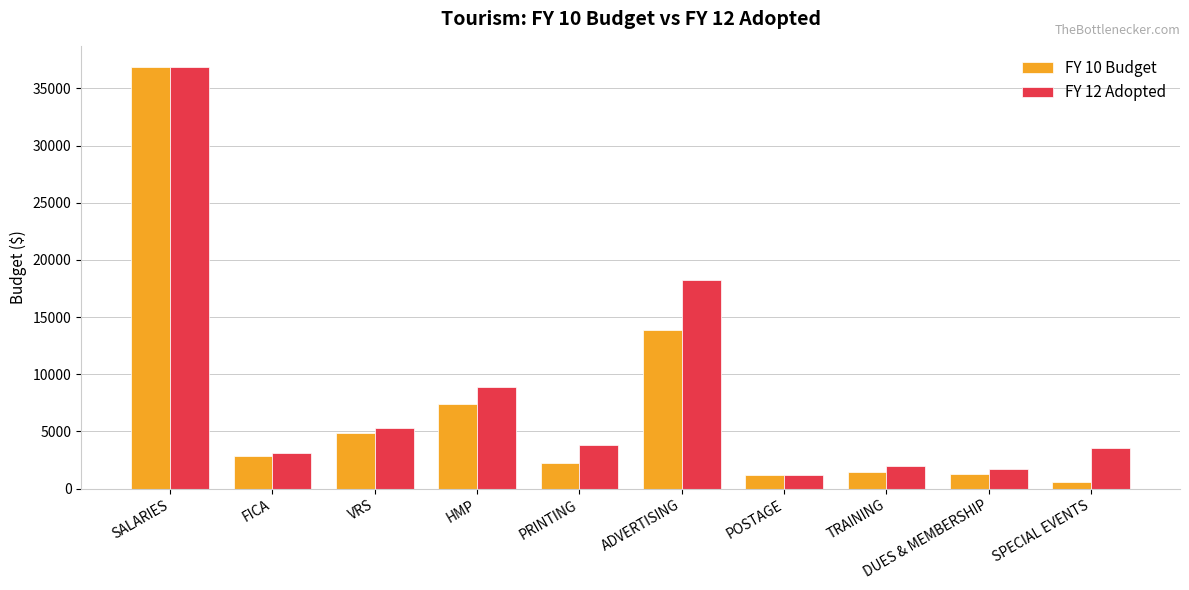

How many values in the FY 10 Budget series are below 2821?

5